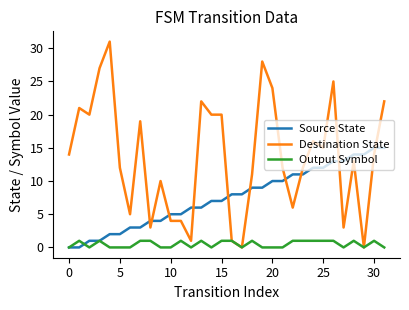

True or false: Destination State and Source State cross at least once.

True